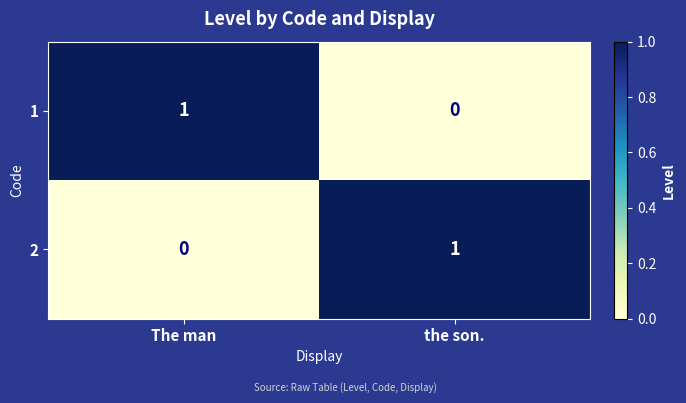

Which category has the highest value in the 1 series?

The man